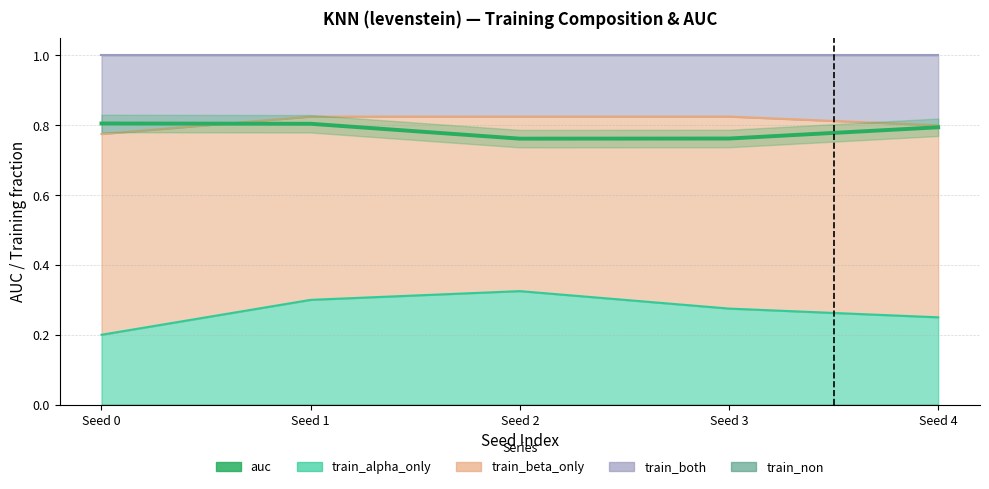

What is the value of the 4th point from the left?

0.8